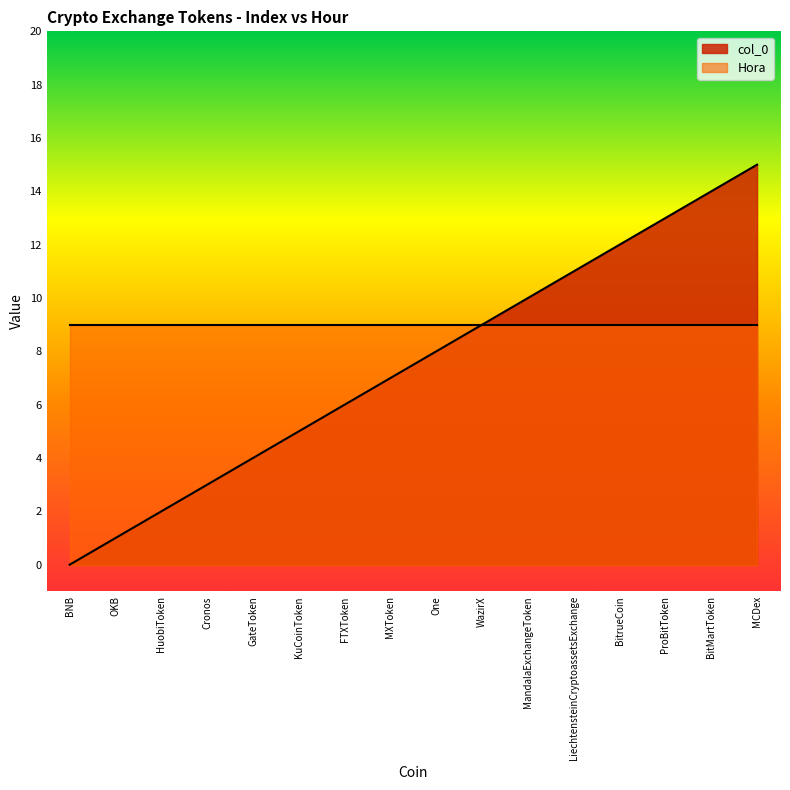

At which label does the data first exceed 8?

WazirX